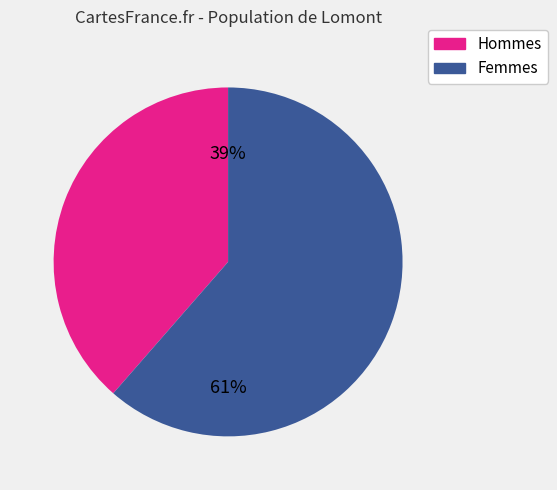

Combined, do Hommes and Femmes account for over 50%?

Yes